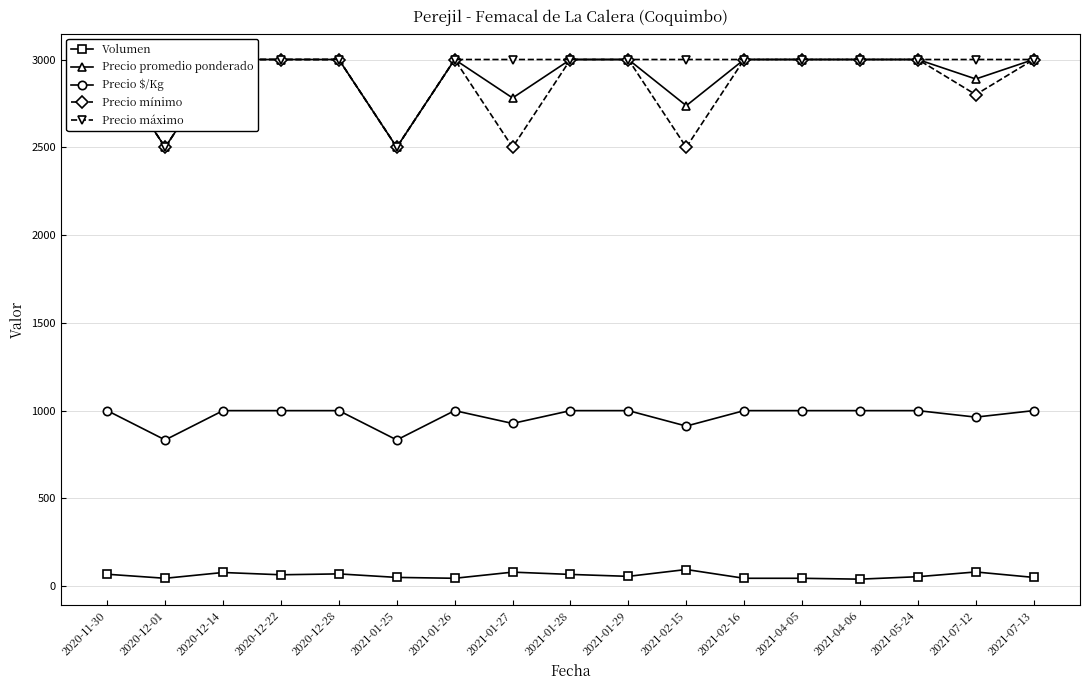

Which series has the widest spread of values?

Precio promedio ponderado